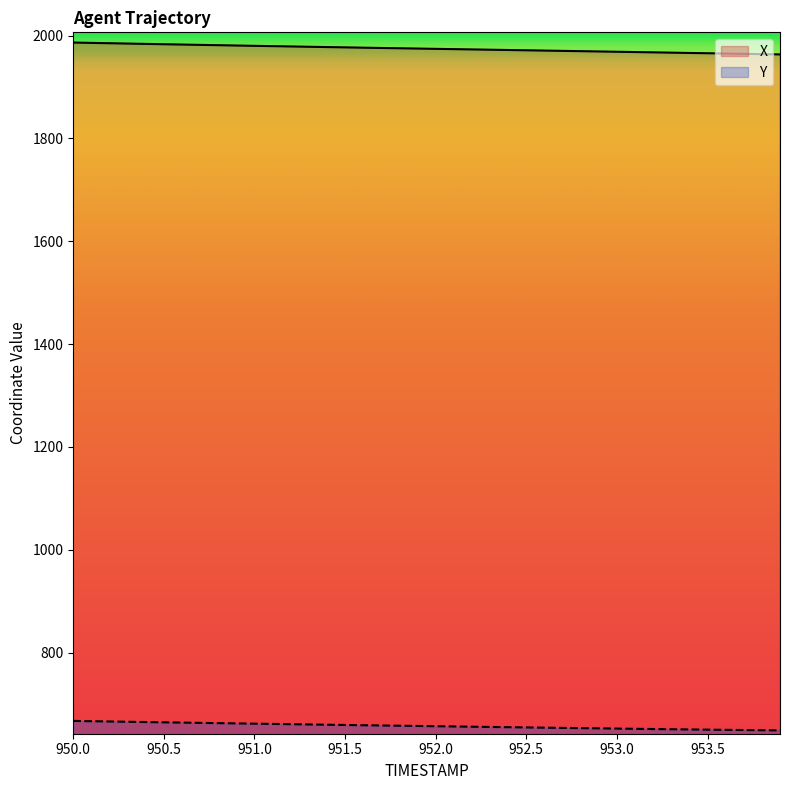

The value of X at 953.2 is 879.4. True or false?

False